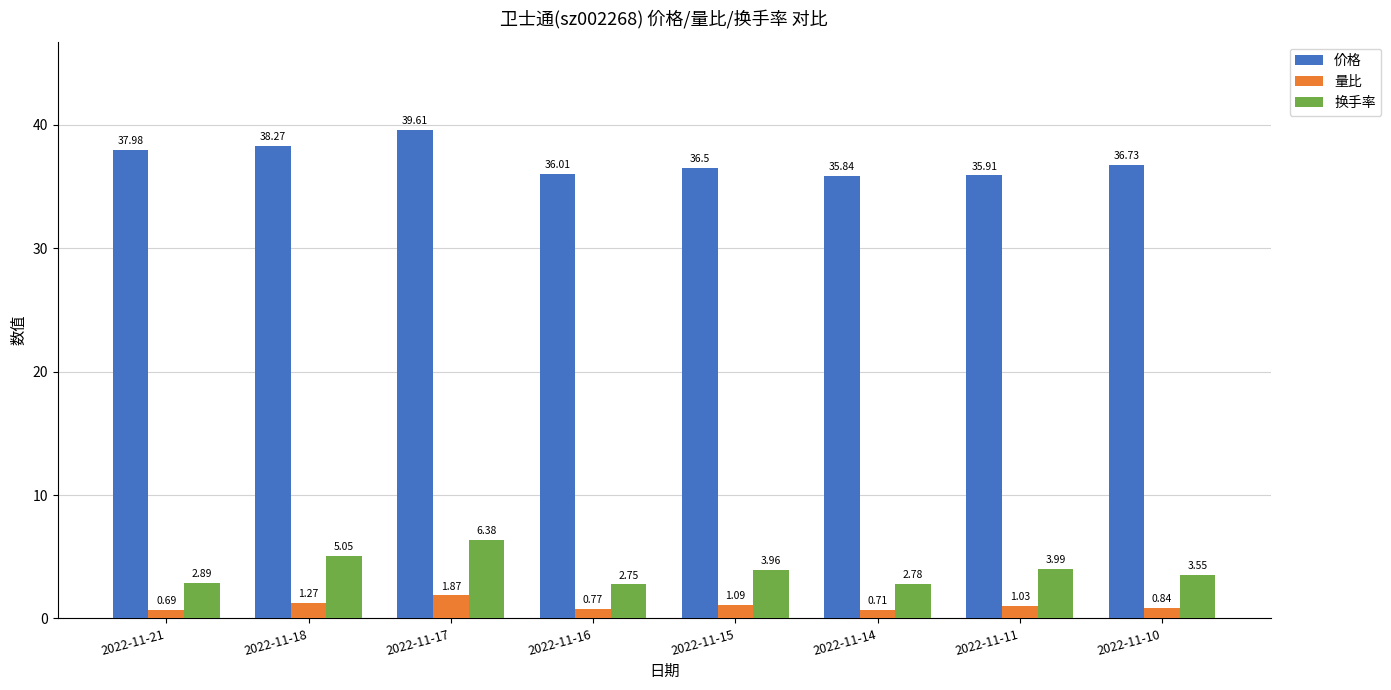

Which series has the largest total across all categories?

价格